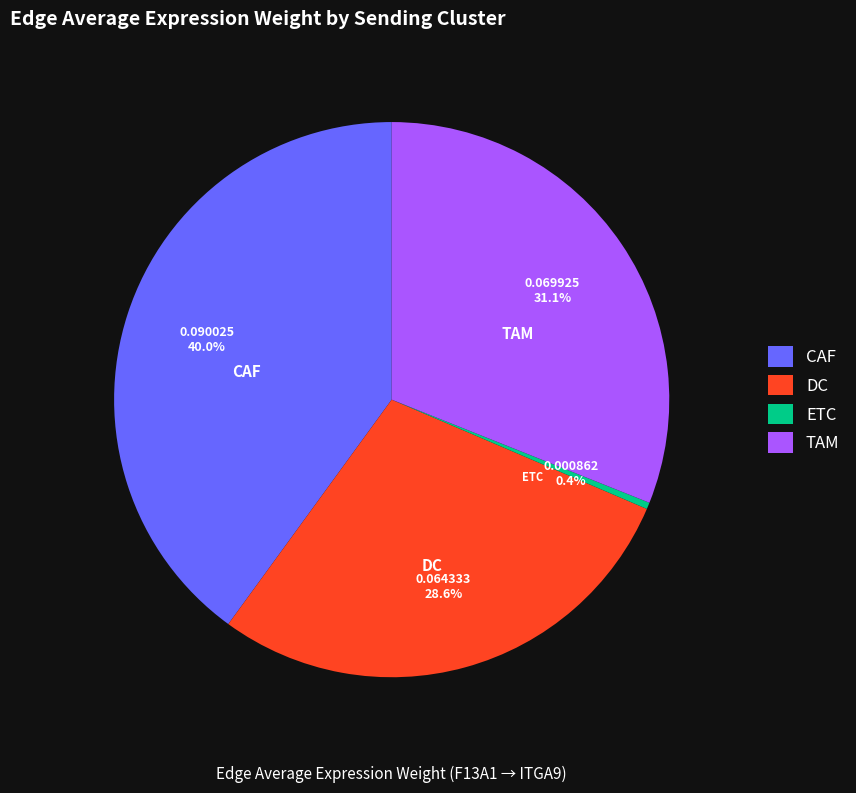

How many slices are in this pie chart?

4